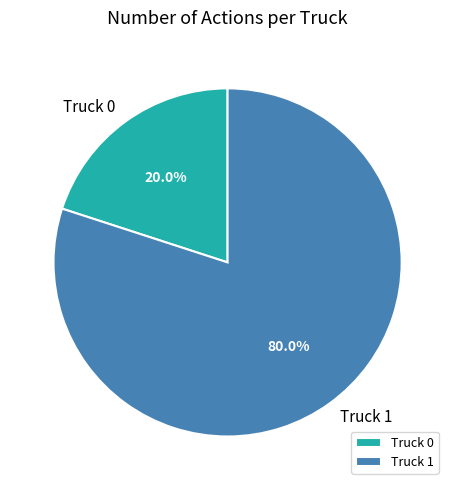

Which category has the biggest portion of the pie?

Truck 1